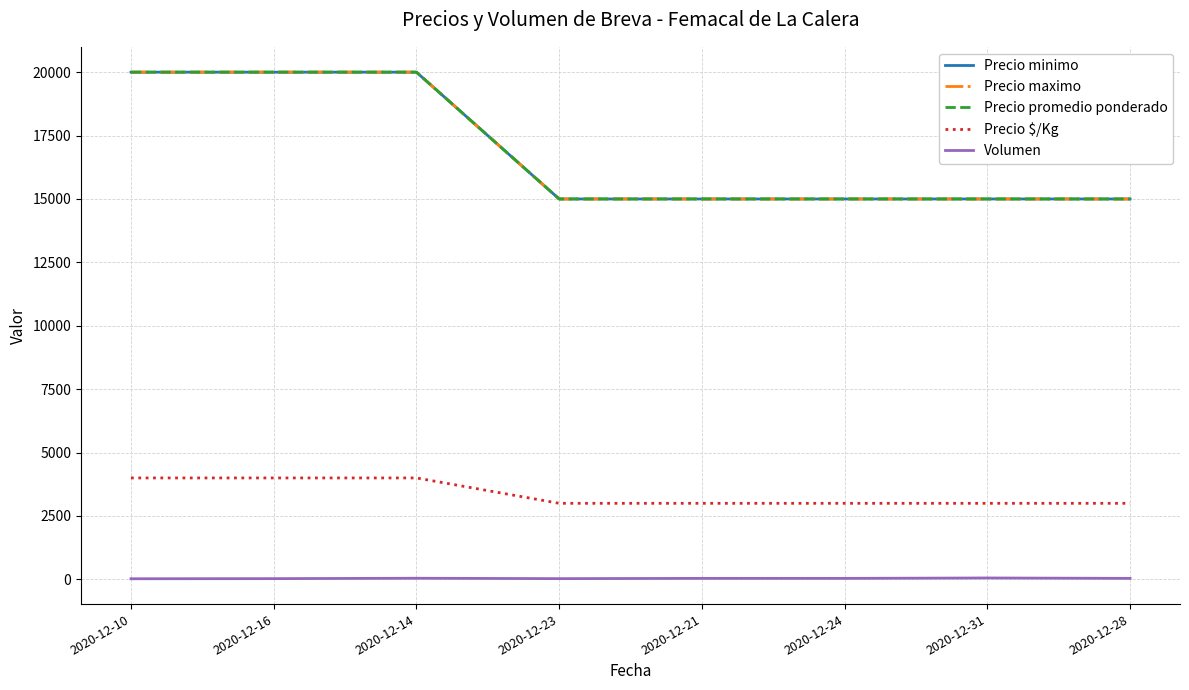

Reading left to right, transcribe all the data shown in this chart.

Precio minimo: 20000	20000	20000	15000	15000	15000	15000	15000
Precio maximo: 20000	20000	20000	15000	15000	15000	15000	15000
Precio promedio ponderado: 20000	20000	20000	15000	15000	15000	15000	15000
Precio $/Kg: 4000	4000	4000	3000	3000	3000	3000	3000
Volumen: 25	30	45	30	40	40	56	40